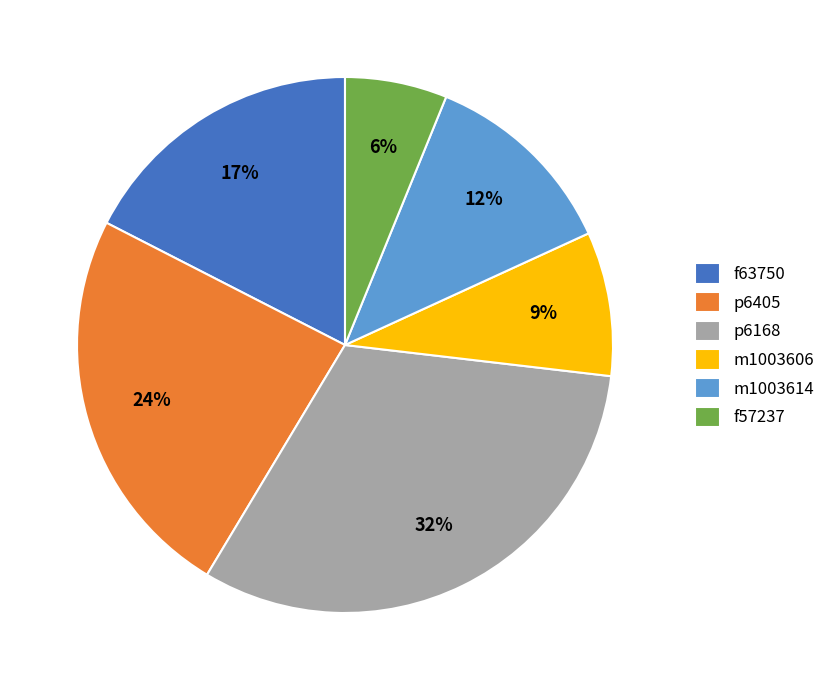

Which category has the smallest portion of the pie?

f57237